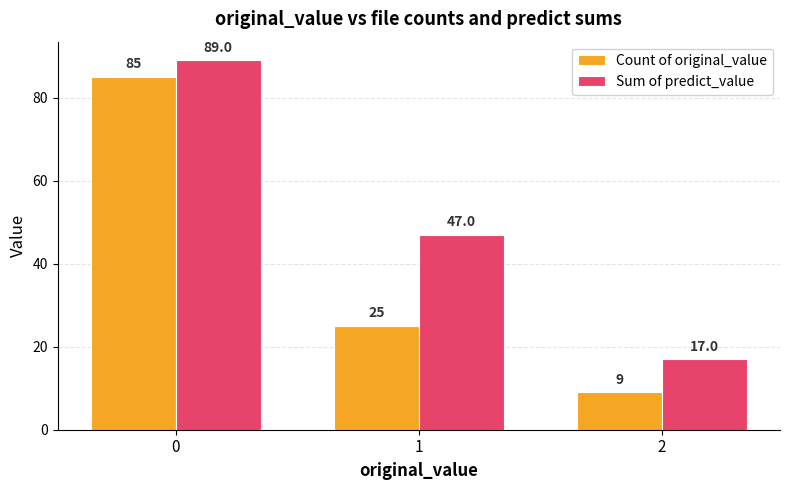

Rank the series at 2 from lowest to highest value.

Count of original_value, Sum of predict_value